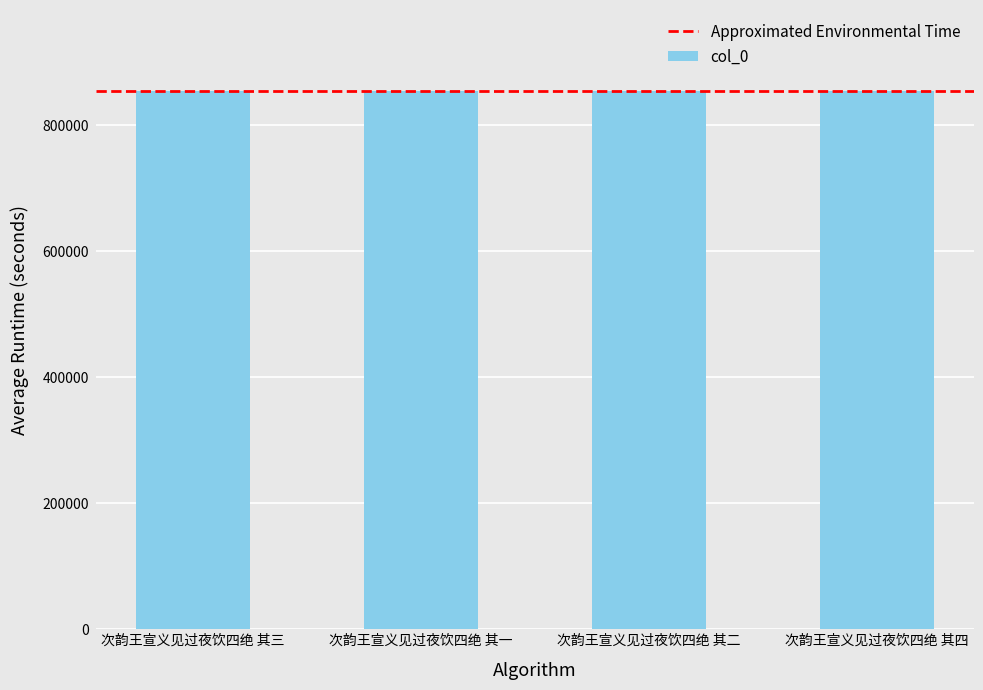

What is the difference between the maximum and second lowest values?

2